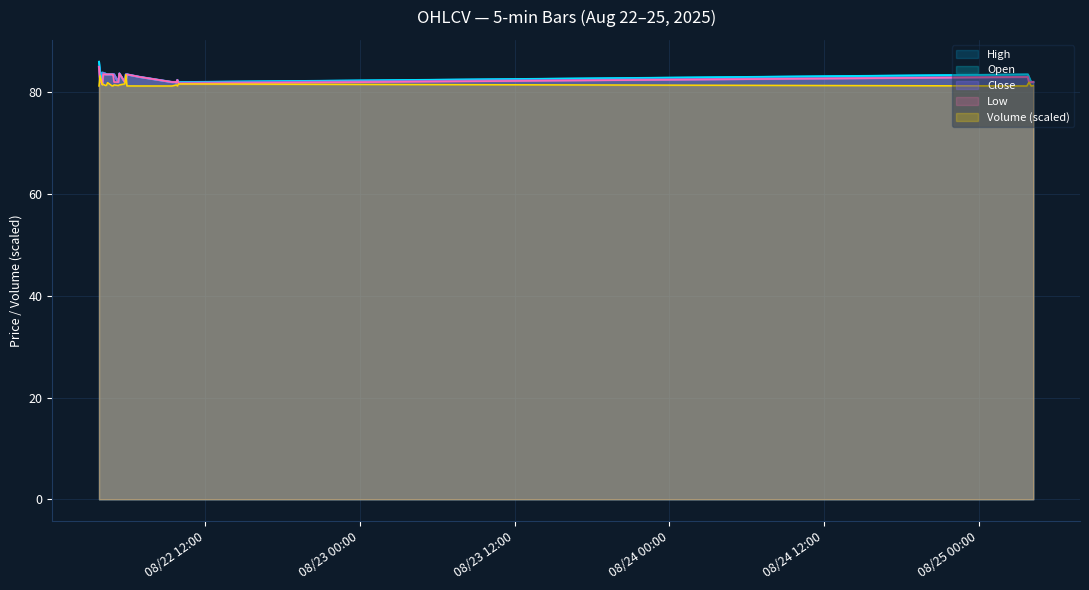

At which category does Low reach its first local peak?

2025-08-22 05:20